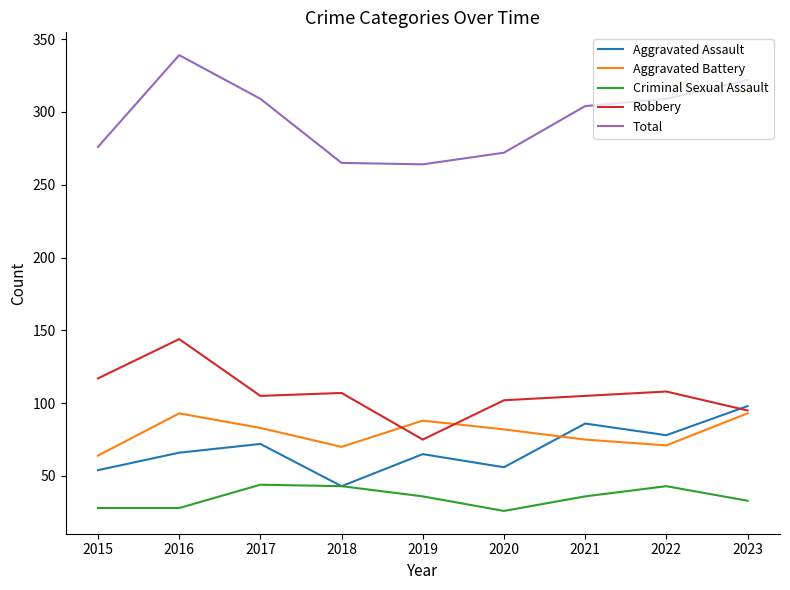

What is the total value across all series at 2022?

609